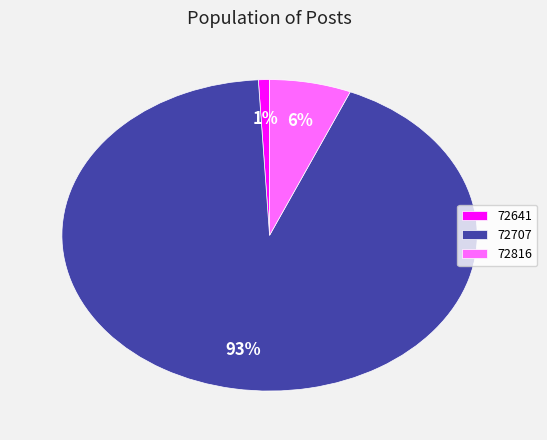

Between 72816 and 72707, which is larger?

72707